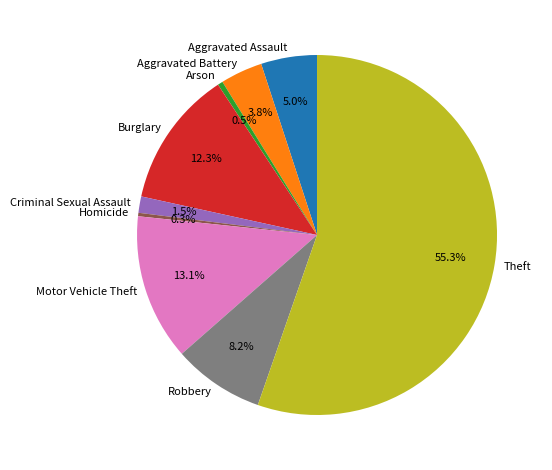

Does Theft represent more than half of the total?

Yes